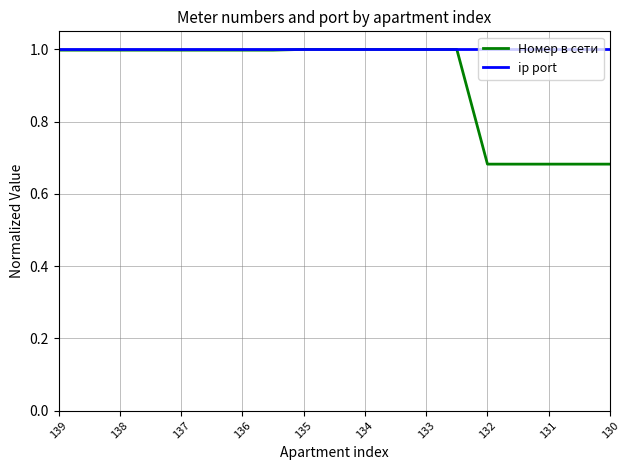

Which series has the largest range (max minus min)?

Номер в сети